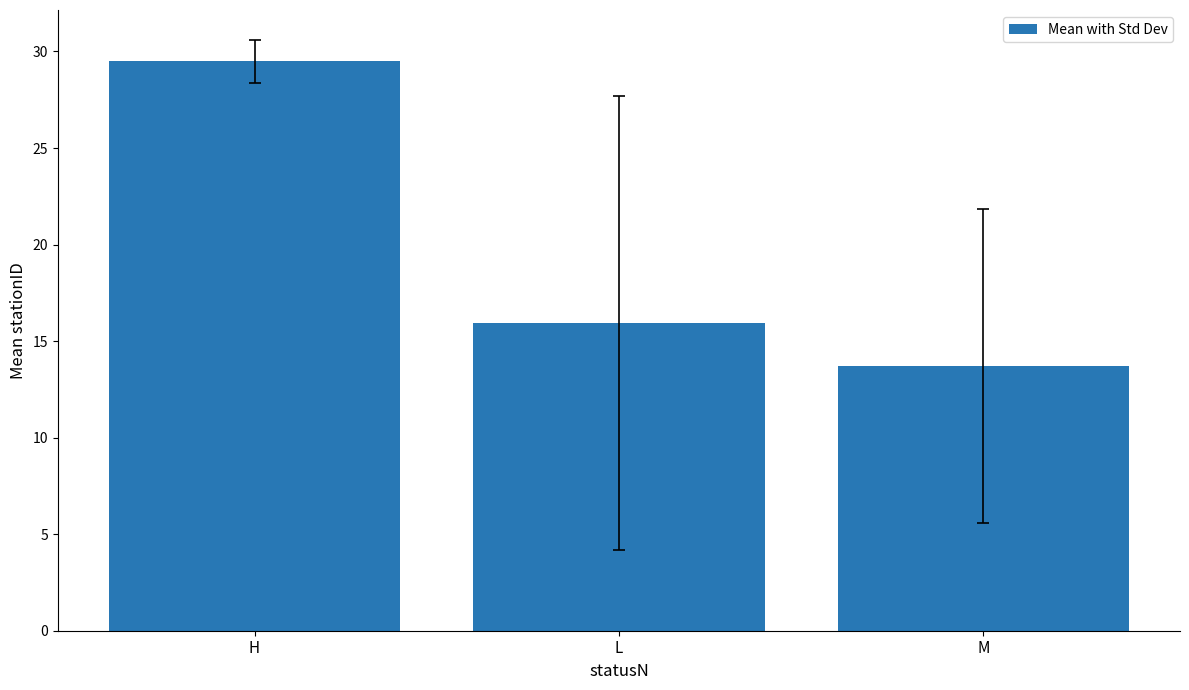

How many distinct data groups are displayed?

1